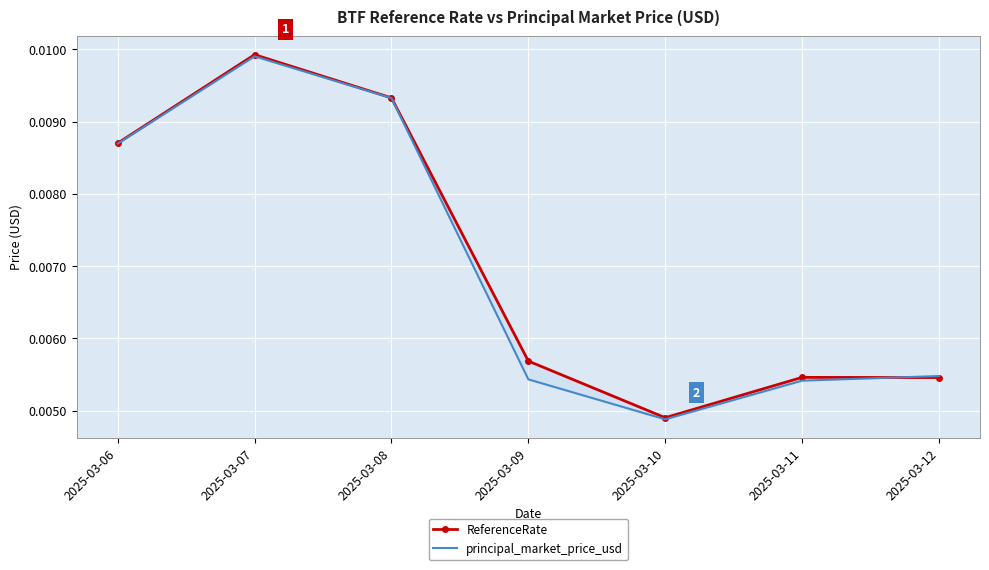

Rank the series by their maximum value, from highest to lowest.

ReferenceRate, principal_market_price_usd